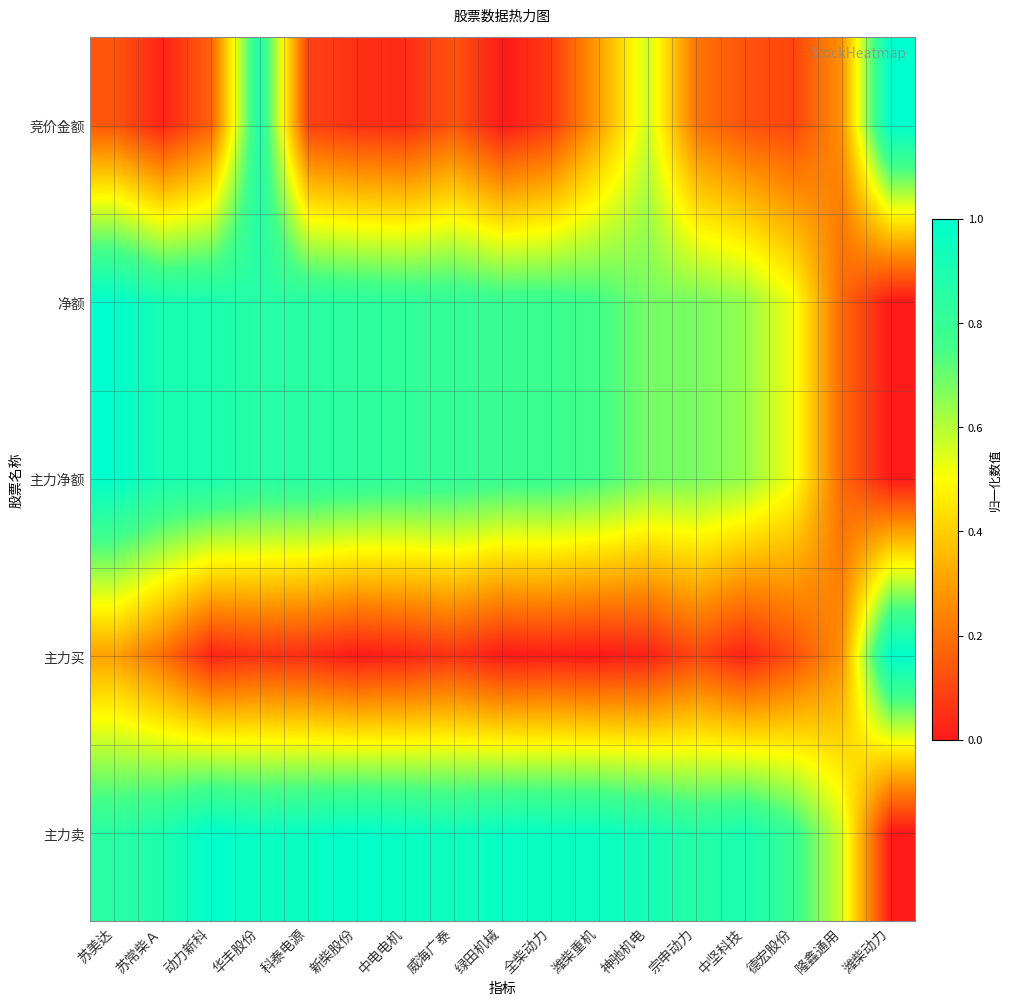

How many series are shown in this chart?

5